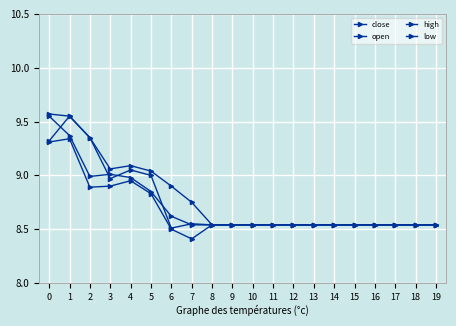

What is the sum of all high values?

175.8